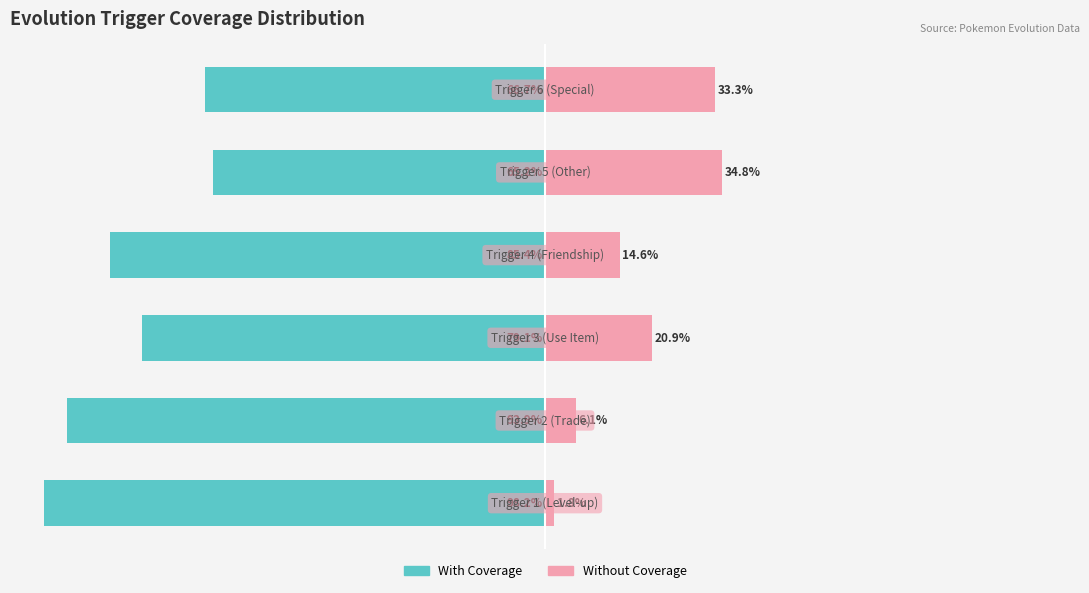

How many data points does each series have?

6